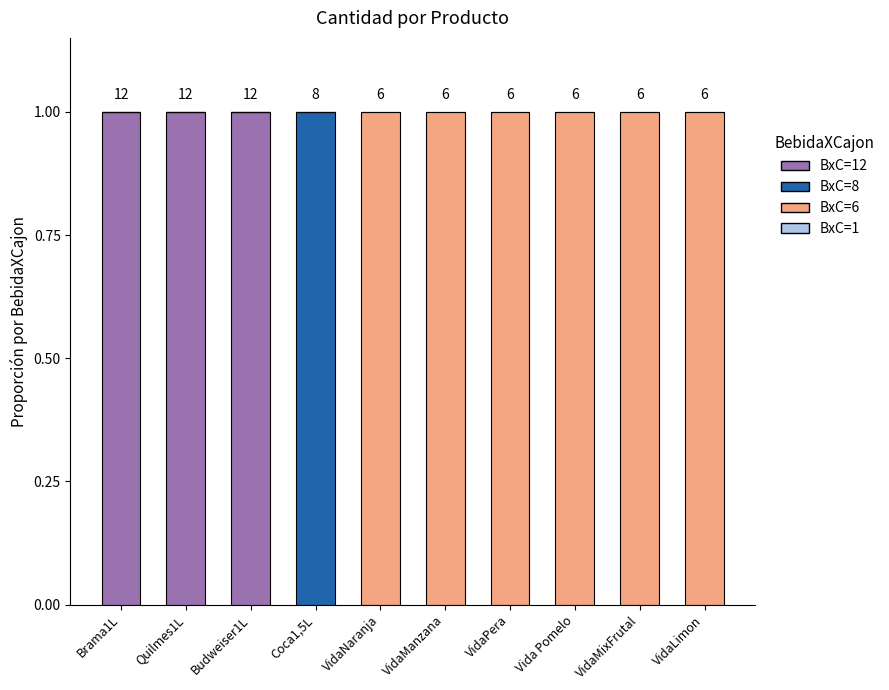

The value of BxC=12 at VidaManzana is 1. True or false?

False